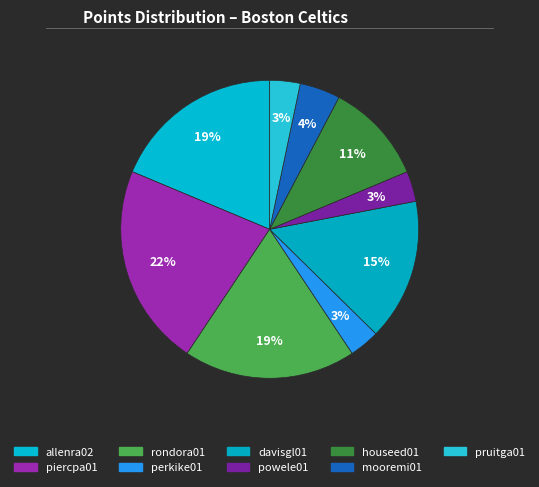

To the nearest percent, what portion does rondora01 represent?

19%